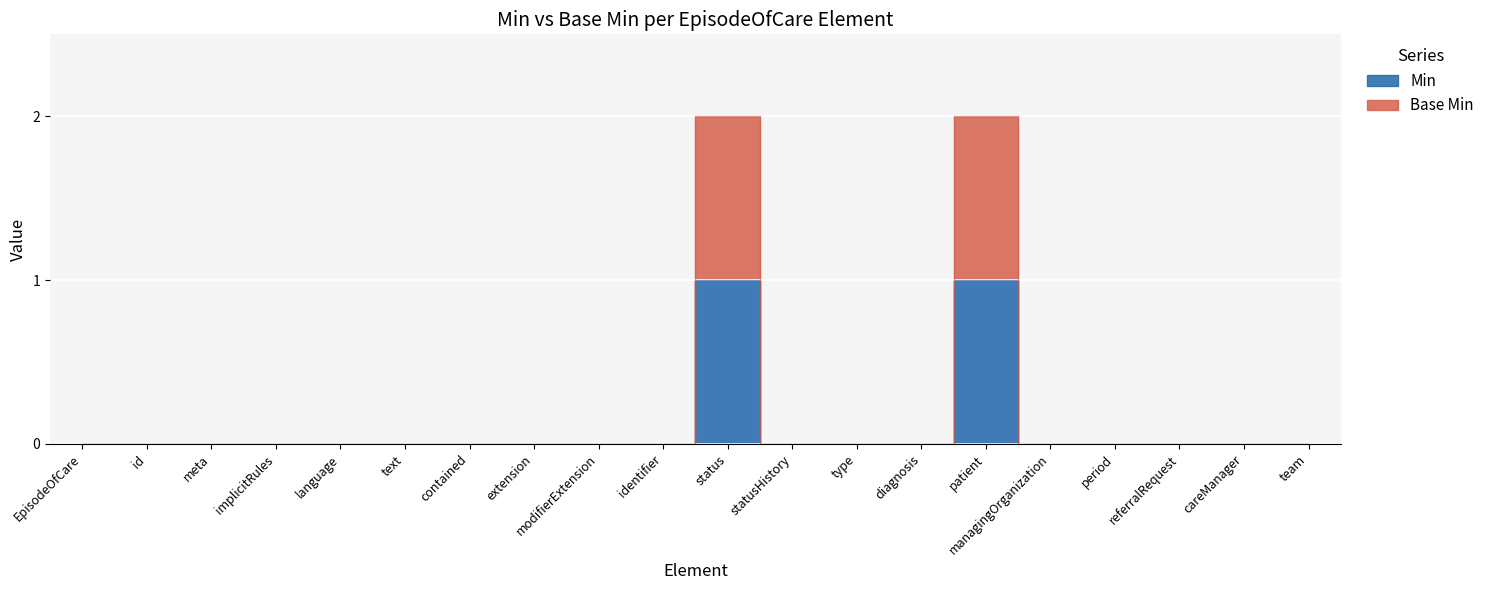

How many interior local peaks does the Base Min series have?

2